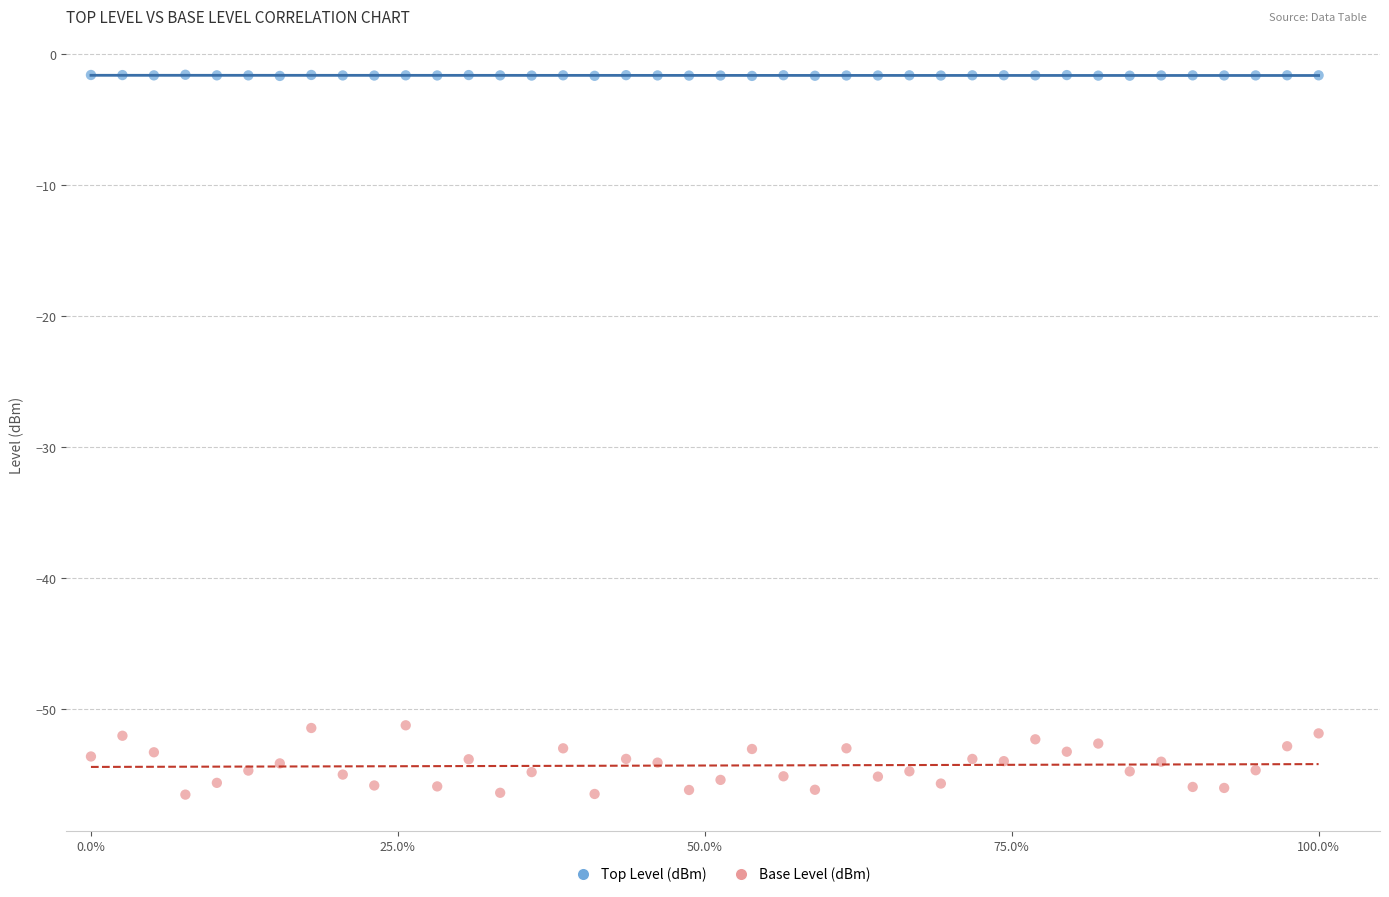

Which series contains the highest Y value?

Top Level (dBm)